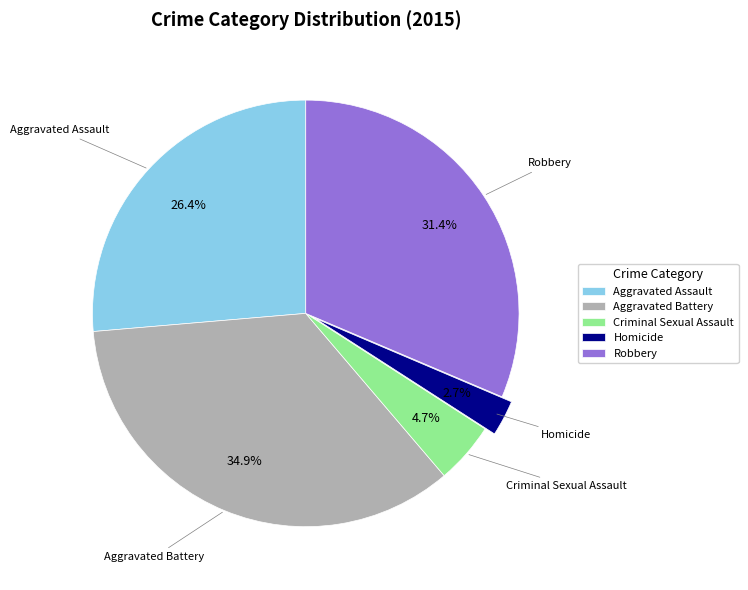

Count the number of slices in the pie.

5